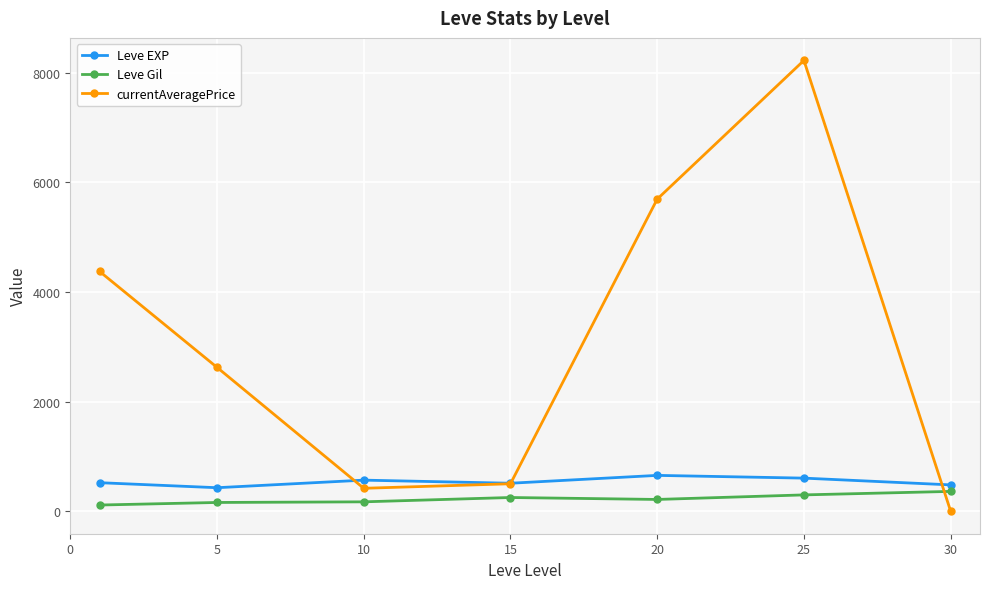

What is the value of the Leve Gil point at the 5th from the left?

214.2